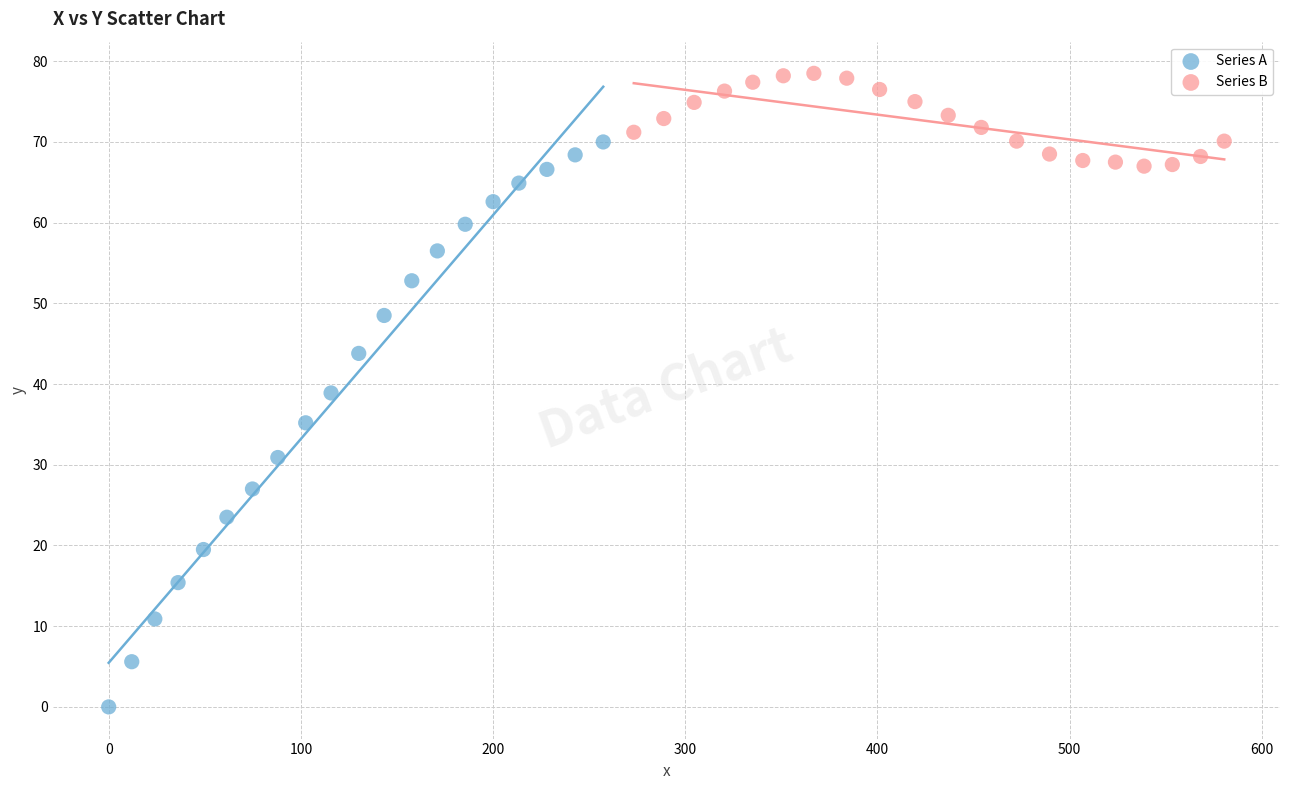

Which series contains the highest Y value?

Series B